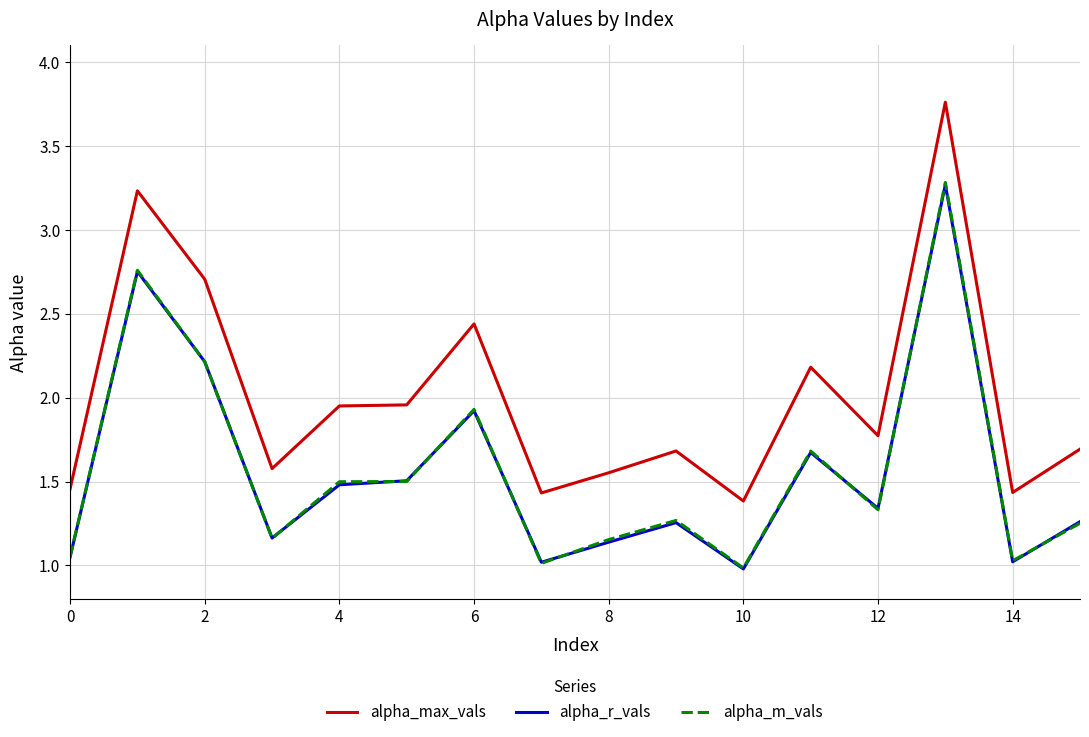

Which series has the largest total across all categories?

alpha_max_vals